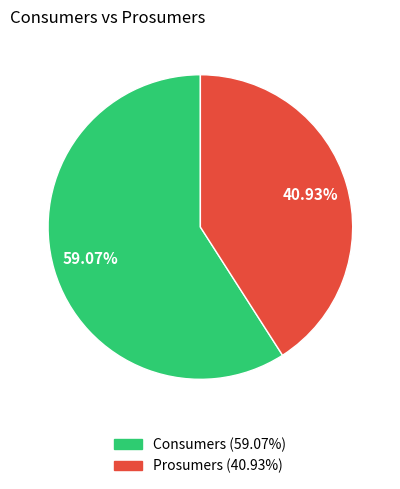

Combined, what portion of the pie is Consumers and Prosumers?

100.0%